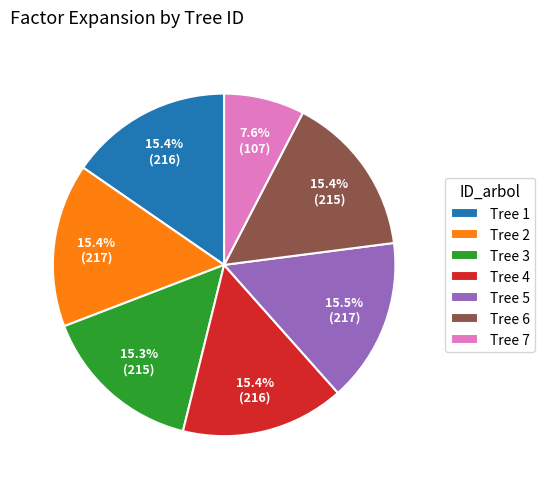

What portion of the pie excludes Tree 5?

84.5%